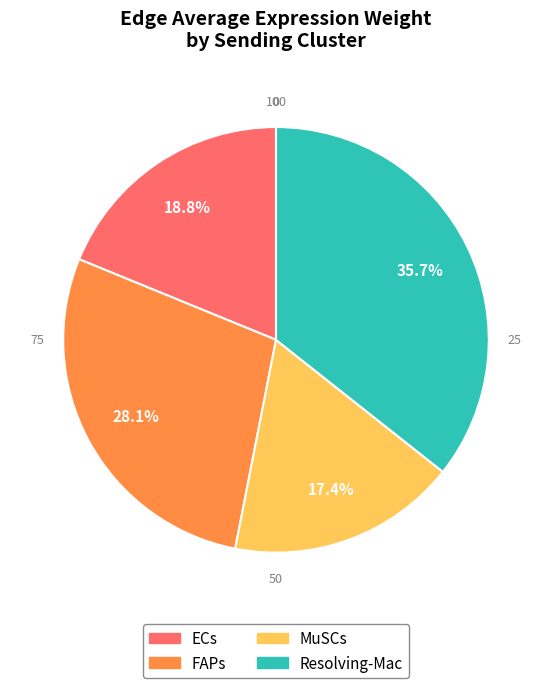

What is the largest slice in the pie chart?

Resolving-Mac